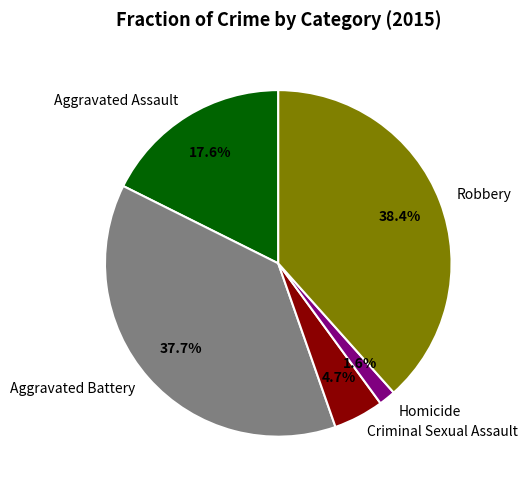

To the nearest percent, what percentage of the pie is Aggravated Battery?

38%